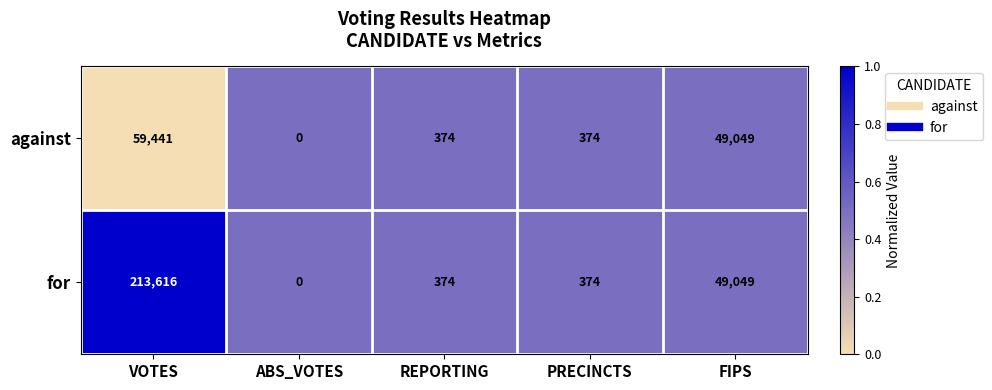

What is the maximum value for for?

213616